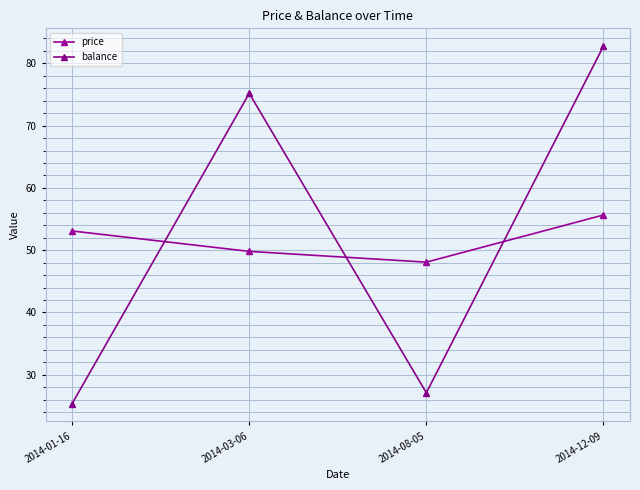

What is the label of the 2nd point from the left?

2014-03-06